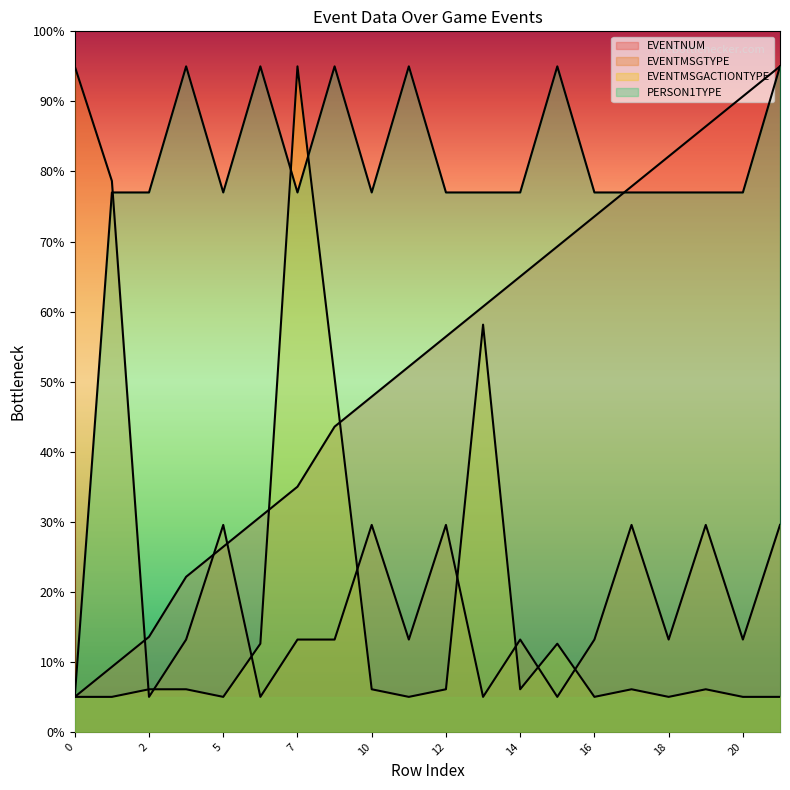

Which series has the widest spread of values?

EVENTNUM